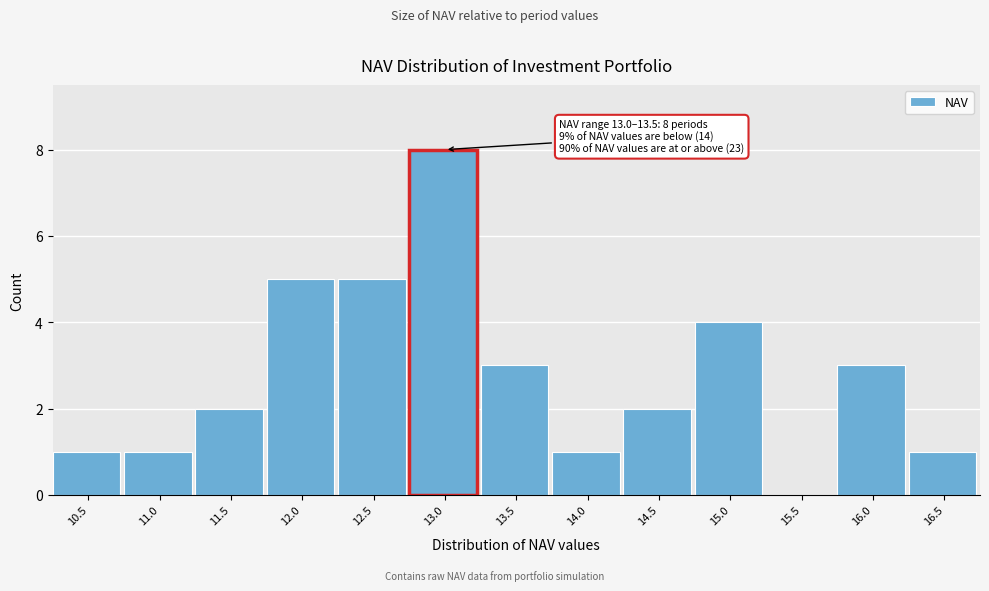

Reading left to right, what are all the values shown in this chart?

10.5=1	11.0=1	11.5=2	12.0=5	12.5=5	13.0=8	13.5=3	14.0=1	14.5=2	15.0=4	15.5=0	16.0=3	16.5=1